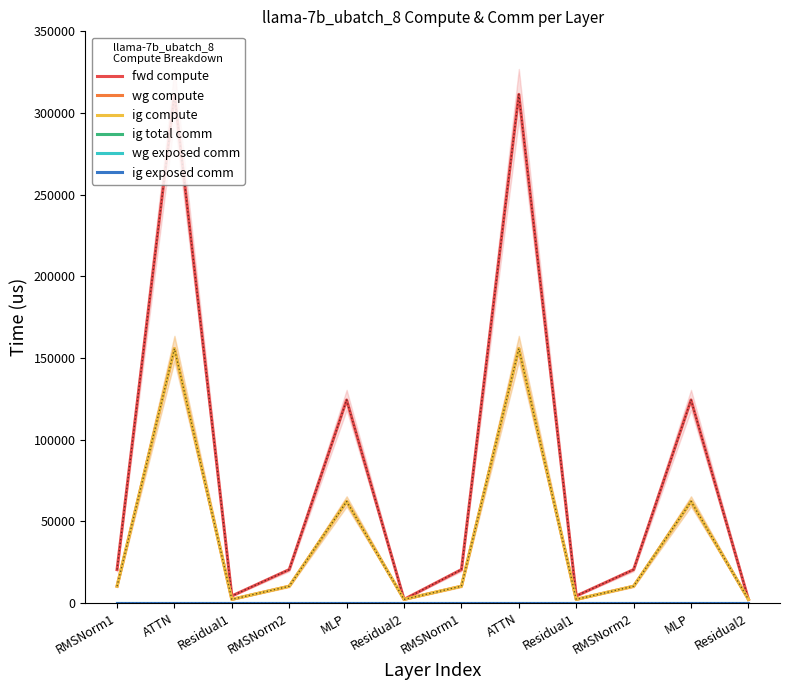

What is the value of the wg compute point at the 10th from the left?

10178.8